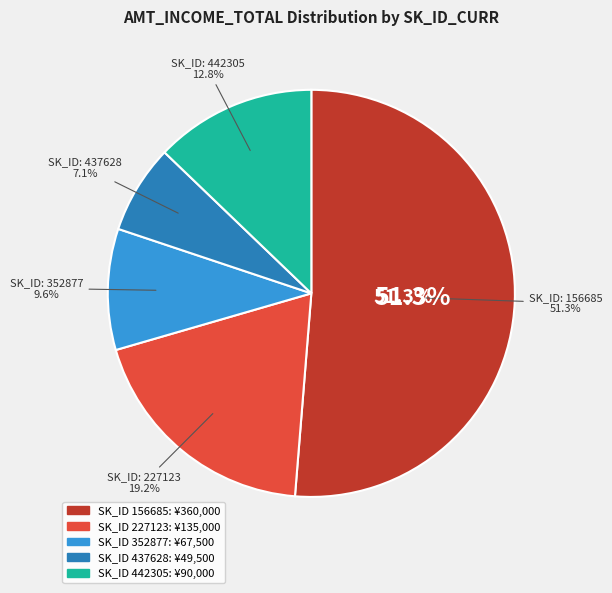

To the nearest percent, what is the average slice percentage?

20%